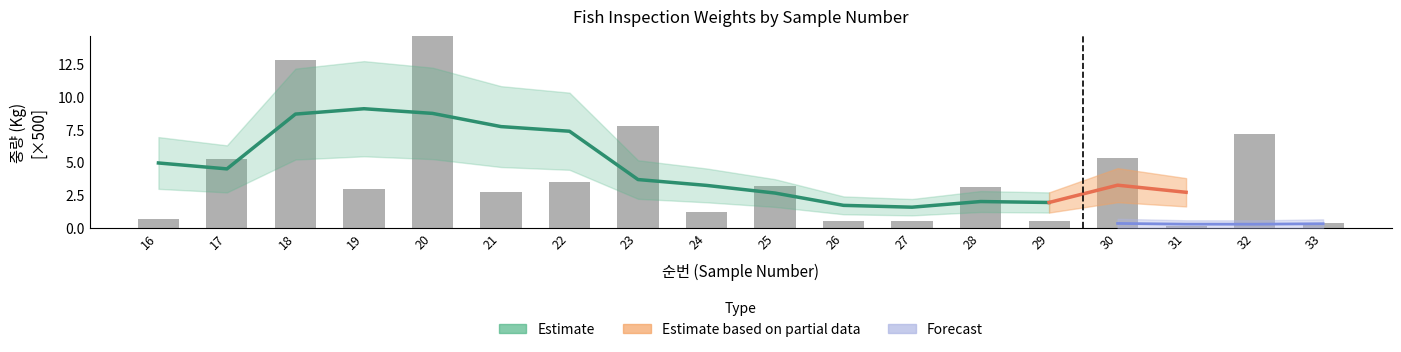

Are the bars horizontal?

No